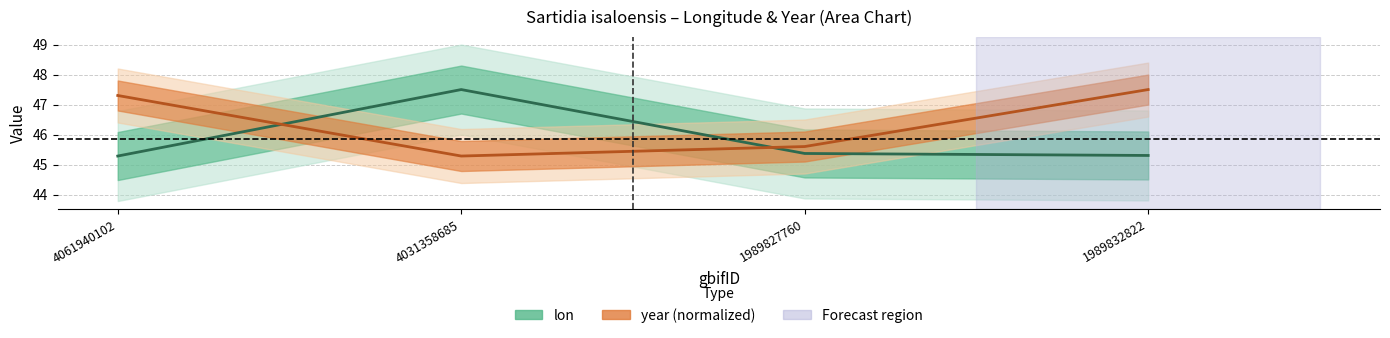

What is the difference between the maximum and minimum values in the lon series?

2.2